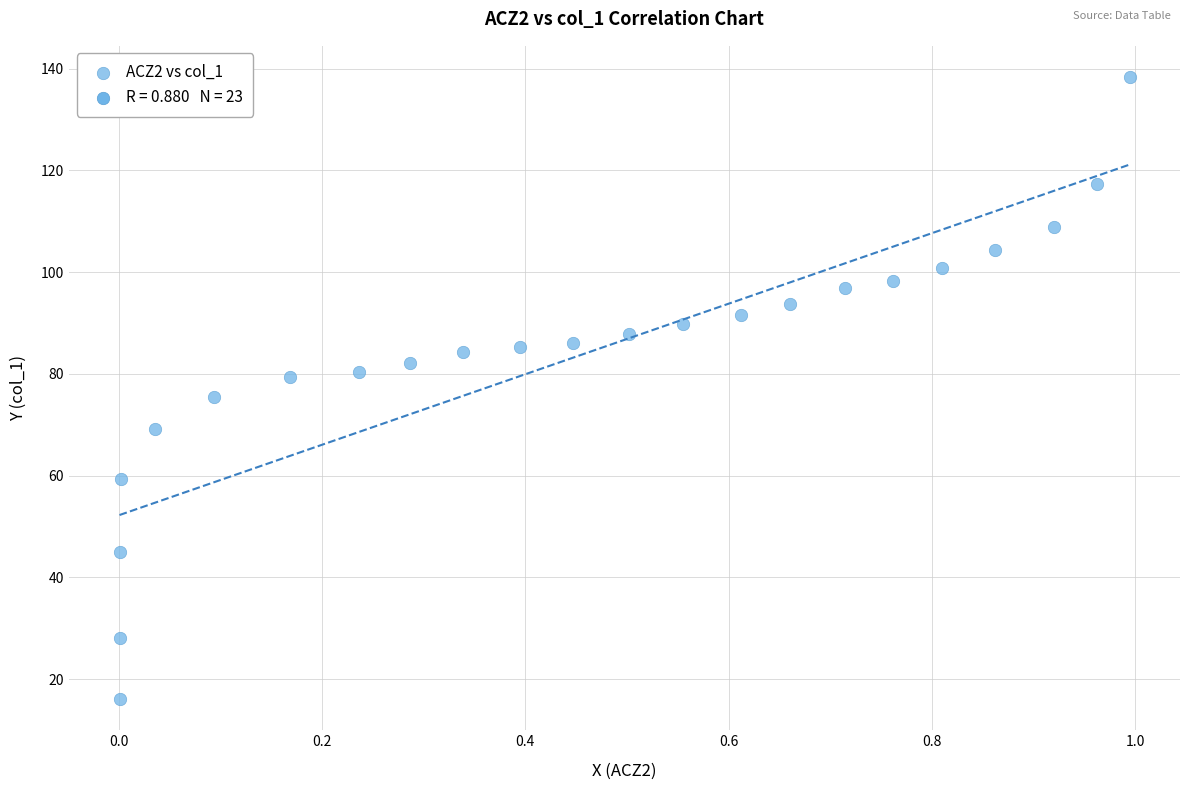

What is the range of Y values (max minus min)?

122.3